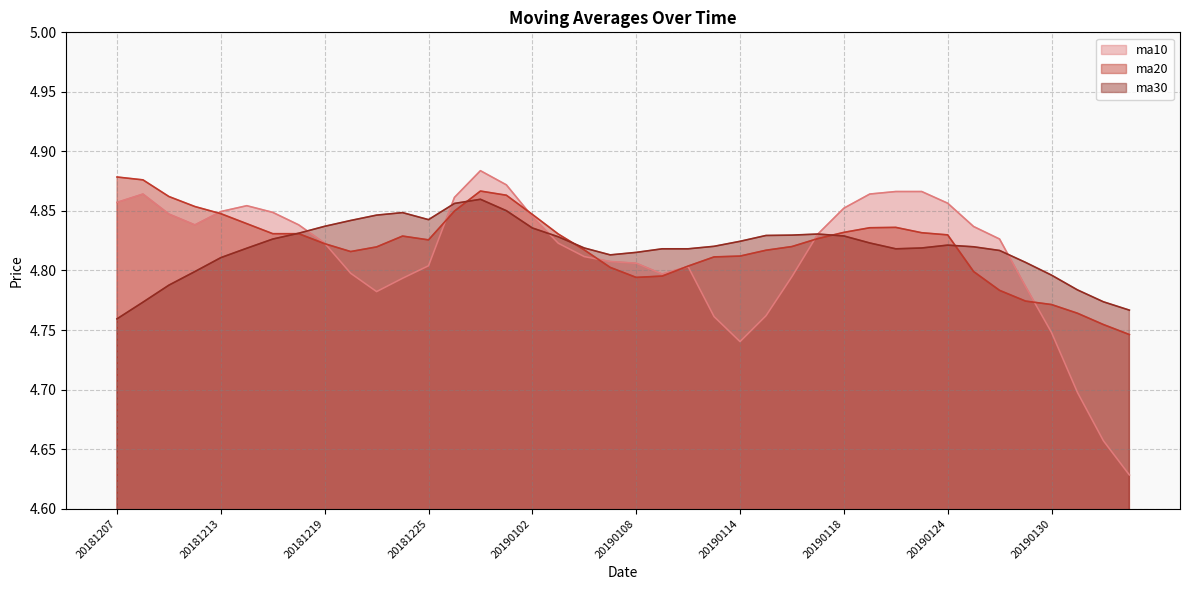

What is the value of the ma30 point at the 29th from the left?

4.8